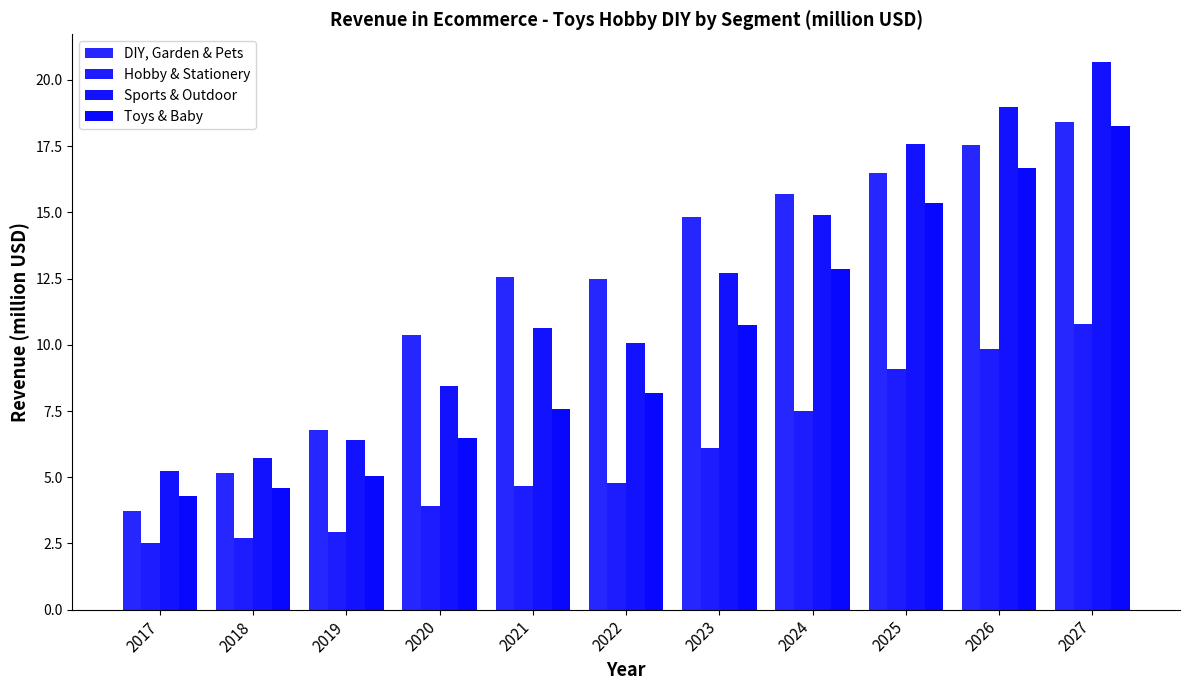

How many categories are shown in the chart?

11